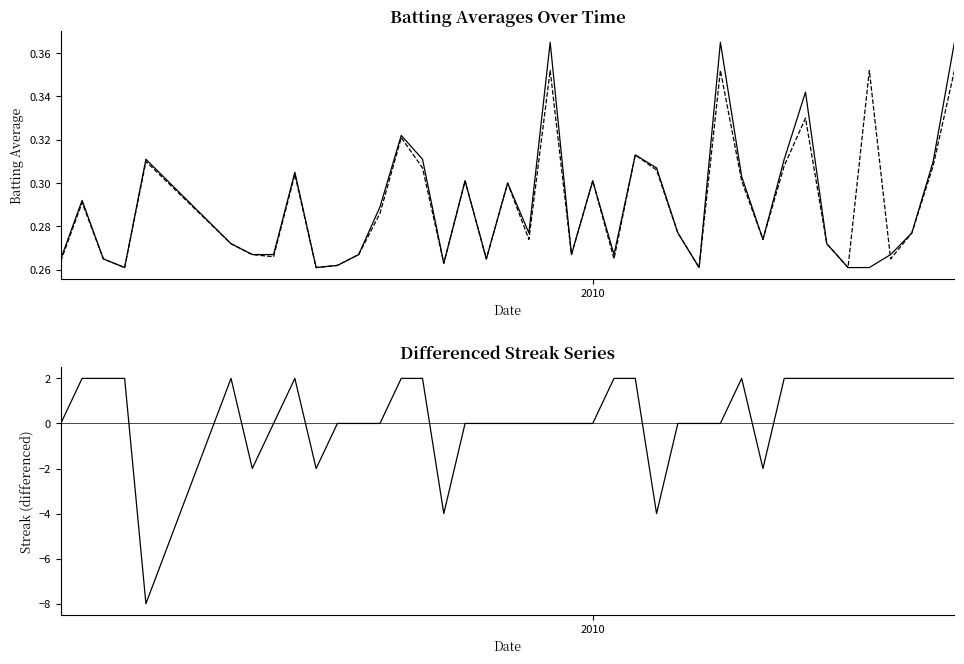

Is this an area chart (filled region under the line)?

No